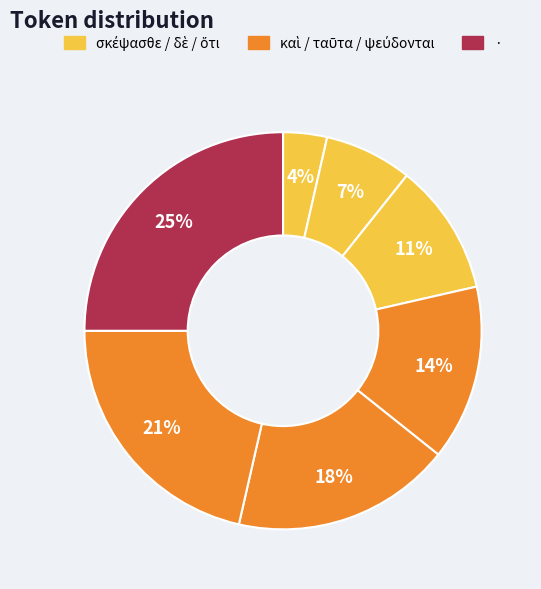

Which category has the smallest portion of the pie?

σκέψασθε